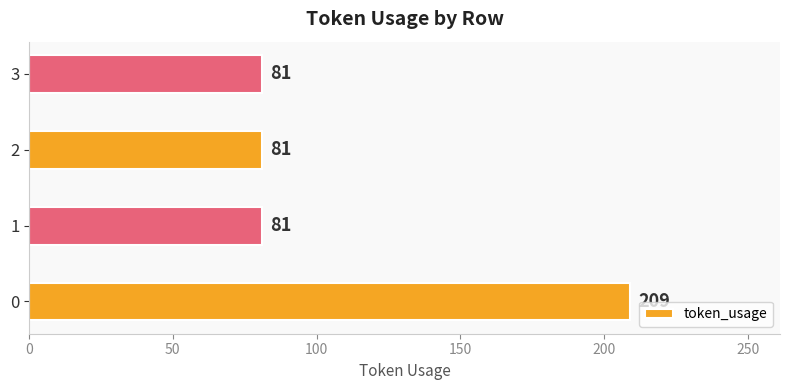

What is the ratio of the value at 0 to the value at 3?

2.6